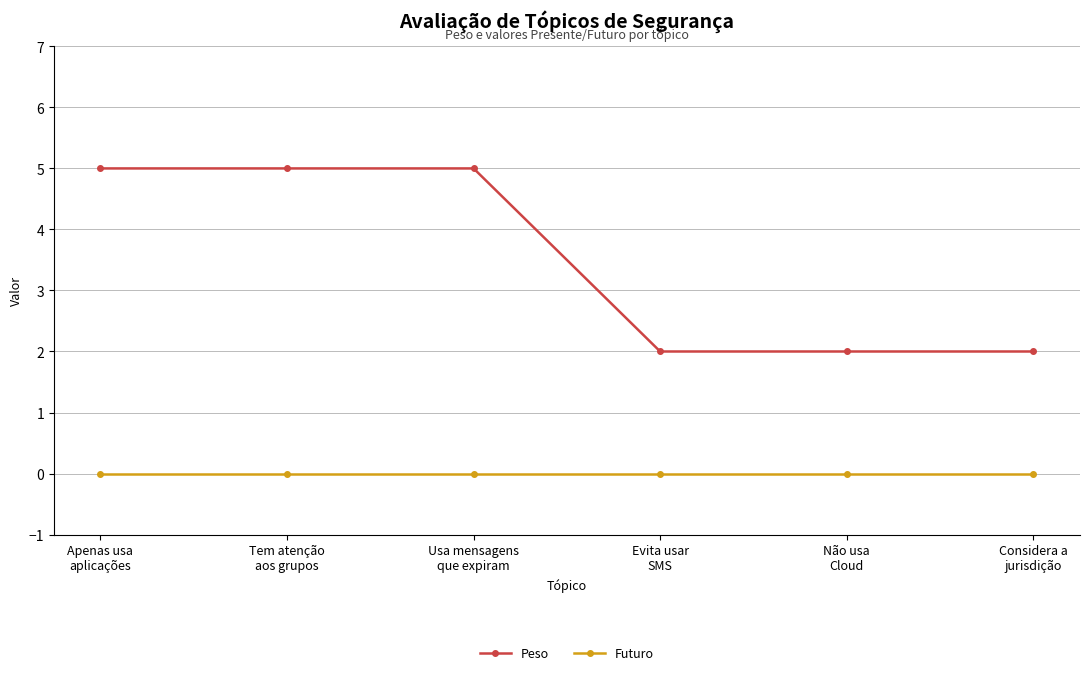

True or false: Peso has a value of 9 at Usa mensagens
que expiram.

False